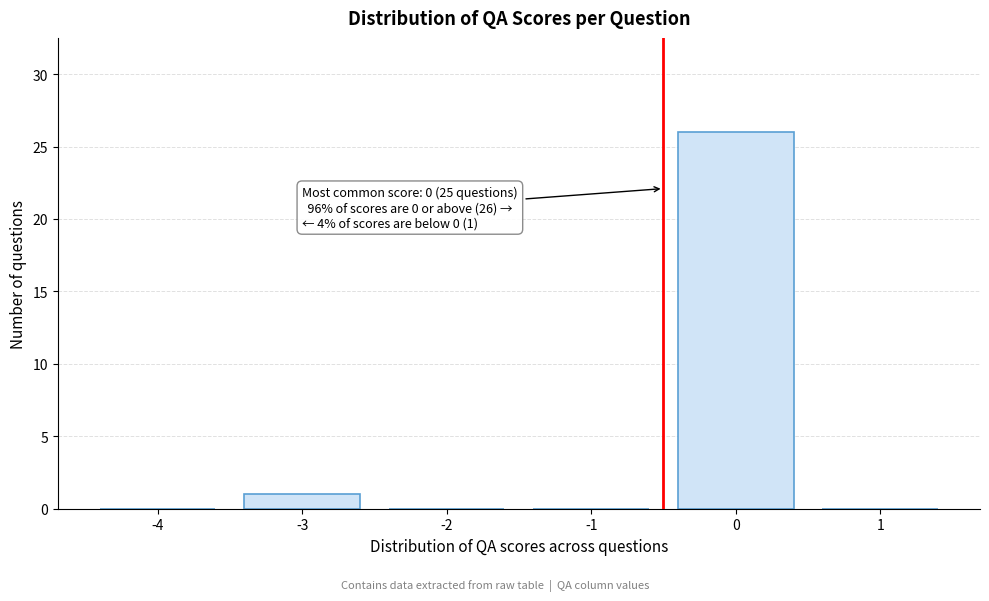

Reading left to right, list all the values displayed in this chart.

-4=0	-3=1	-2=0	-1=0	0=26	1=0